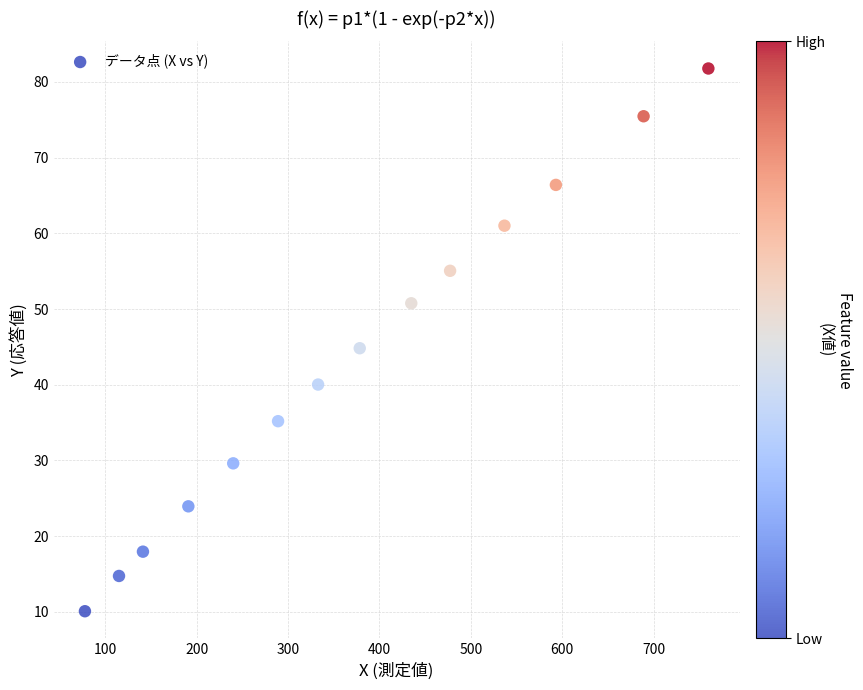

What is the range of Y values (max minus min)?

71.7